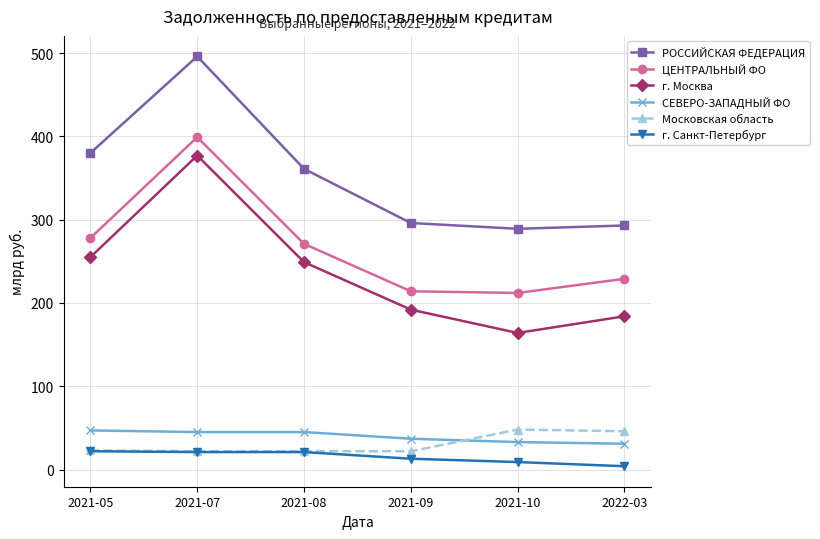

Is the value of г. Москва at 2021-08 greater than the value of Московская область at 2021-05?

Yes